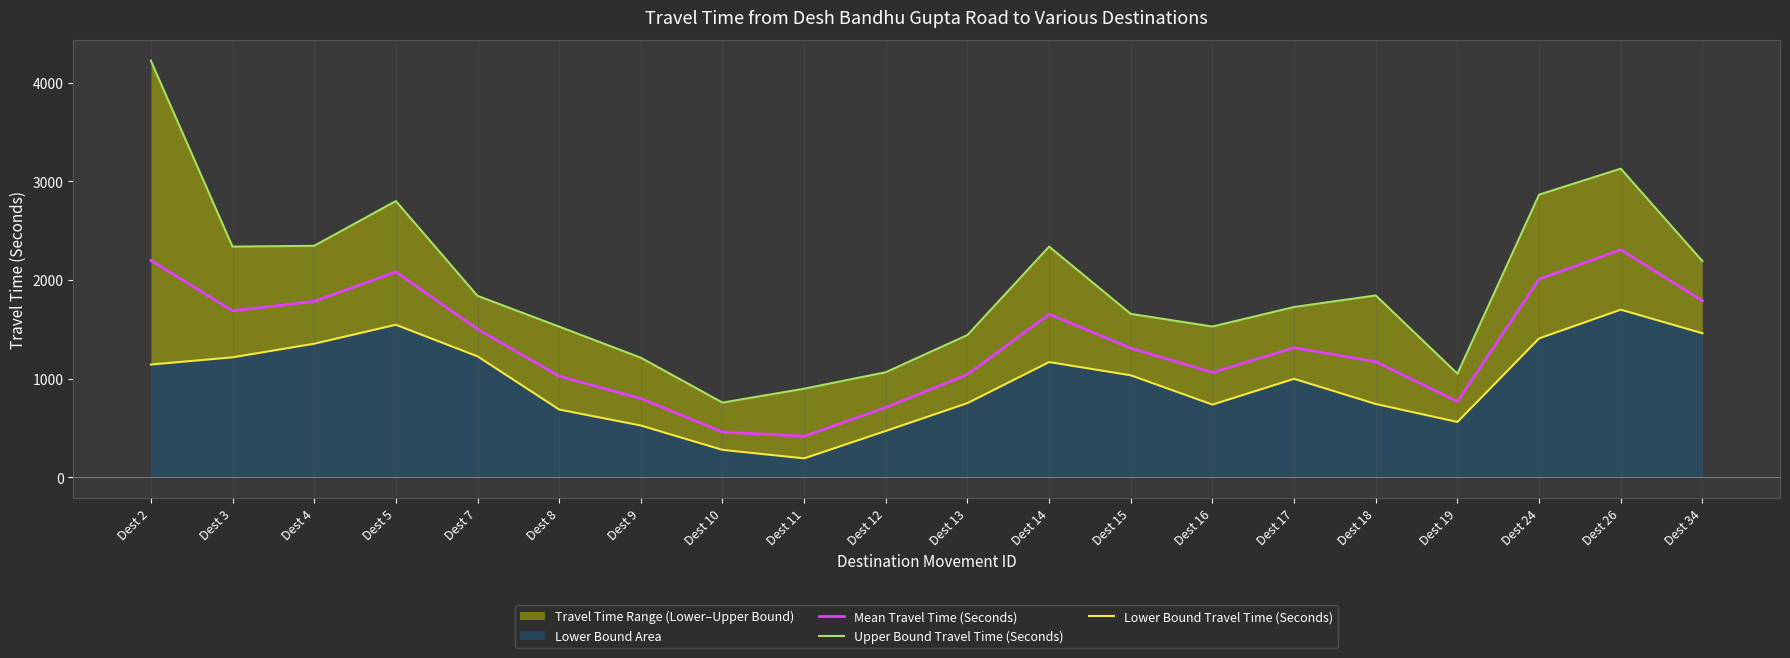

What is the highest value of the Mean Travel Time (Seconds) series?

2306